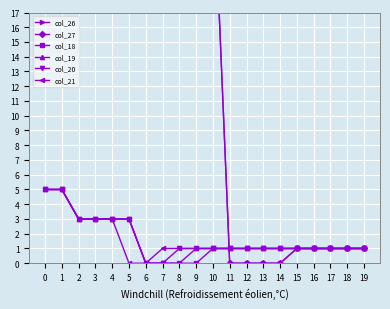

What is the value of the col_20 point at the 9th from the left?

1